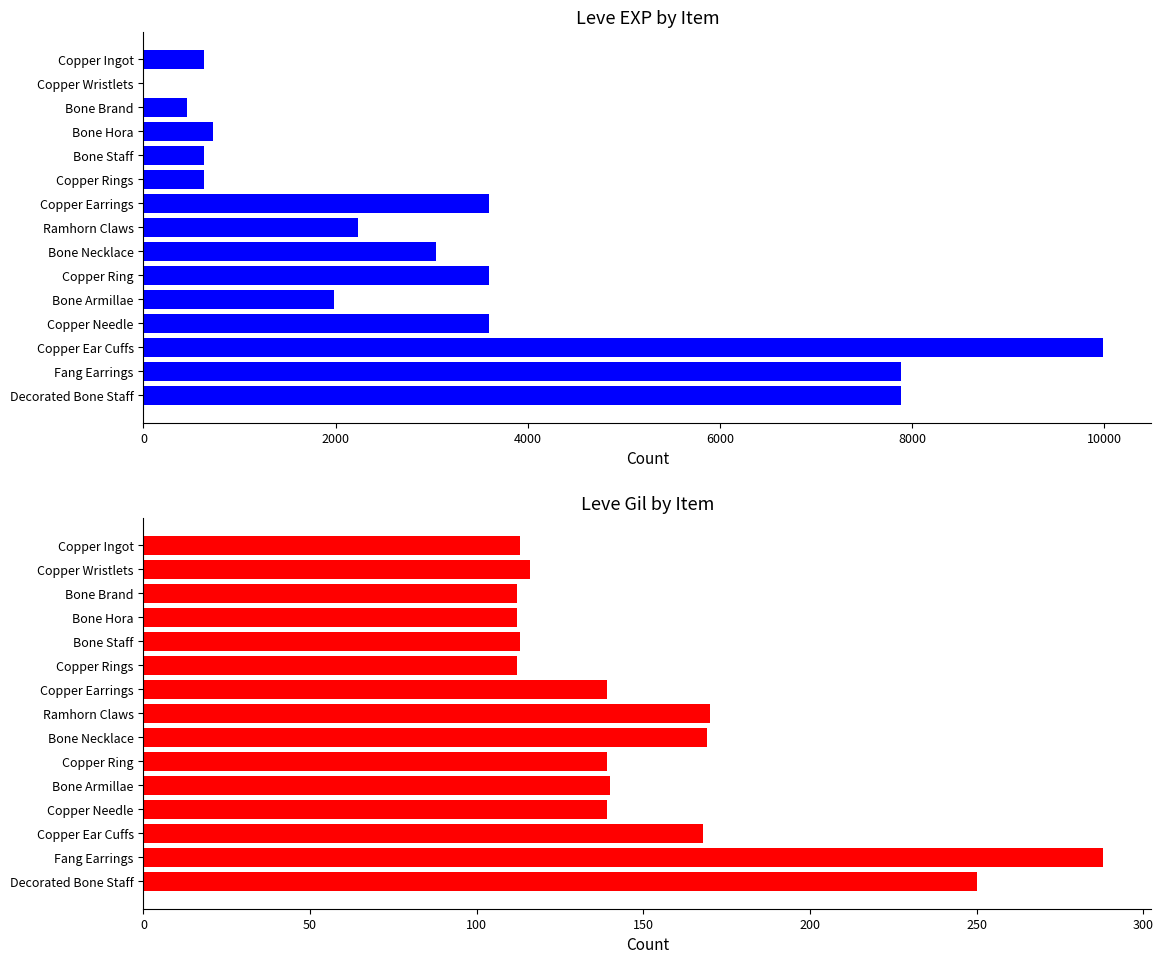

What is the difference between the highest and lowest values at Bone Armillae?

1840